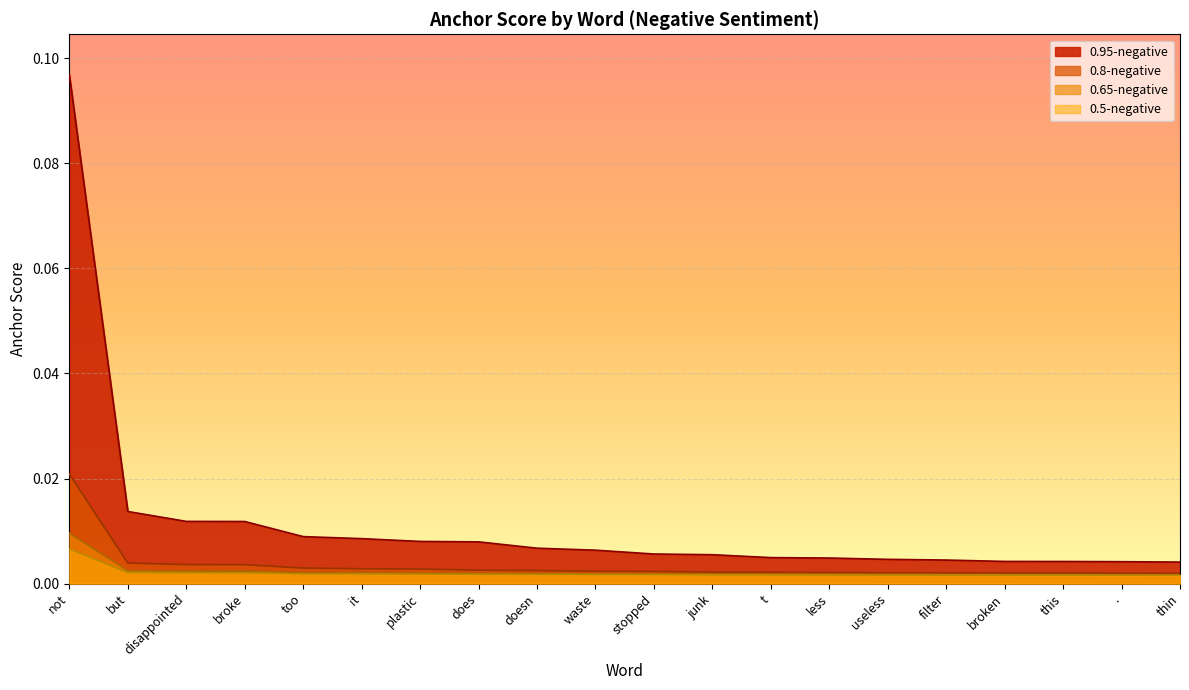

True or false: 0.8-negative and 0.95-negative cross at least once.

False